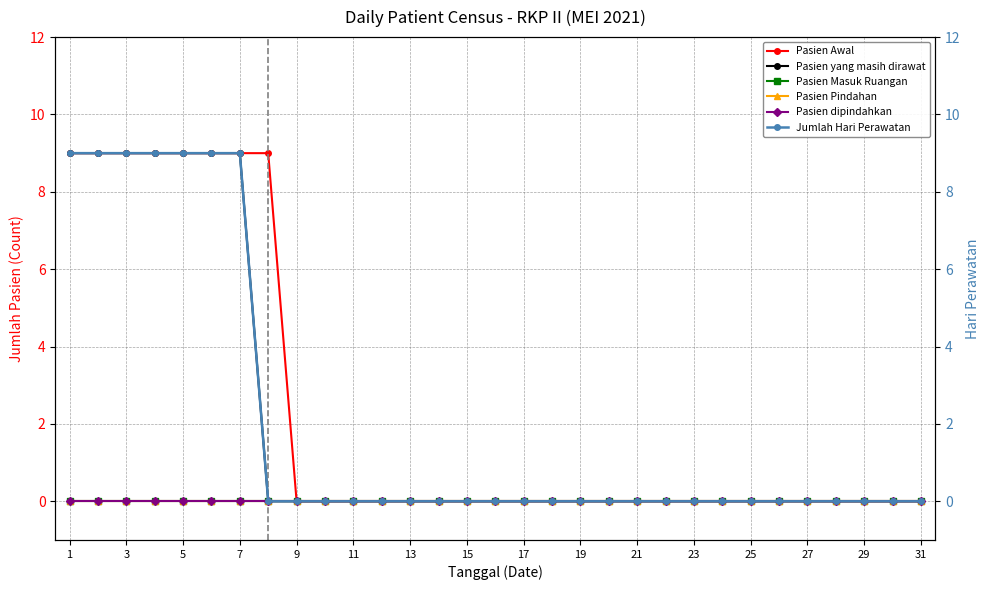

Reading left to right, what are all the values shown in this chart?

Pasien Awal: 9	9	9	9	9	9	9	9	0	0	0	0	0	0	0	0	0	0	0	0	0	0	0	0	0	0	0	0	0	0	0
Pasien yang masih dirawat: 9	9	9	9	9	9	9	0	0	0	0	0	0	0	0	0	0	0	0	0	0	0	0	0	0	0	0	0	0	0	0
Pasien Masuk Ruangan: 0	0	0	0	0	0	0	0	0	0	0	0	0	0	0	0	0	0	0	0	0	0	0	0	0	0	0	0	0	0	0
Pasien Pindahan: 0	0	0	0	0	0	0	0	0	0	0	0	0	0	0	0	0	0	0	0	0	0	0	0	0	0	0	0	0	0	0
Pasien dipindahkan: 0	0	0	0	0	0	0	0	0	0	0	0	0	0	0	0	0	0	0	0	0	0	0	0	0	0	0	0	0	0	0
Jumlah Hari Perawatan: 9	9	9	9	9	9	9	0	0	0	0	0	0	0	0	0	0	0	0	0	0	0	0	0	0	0	0	0	0	0	0